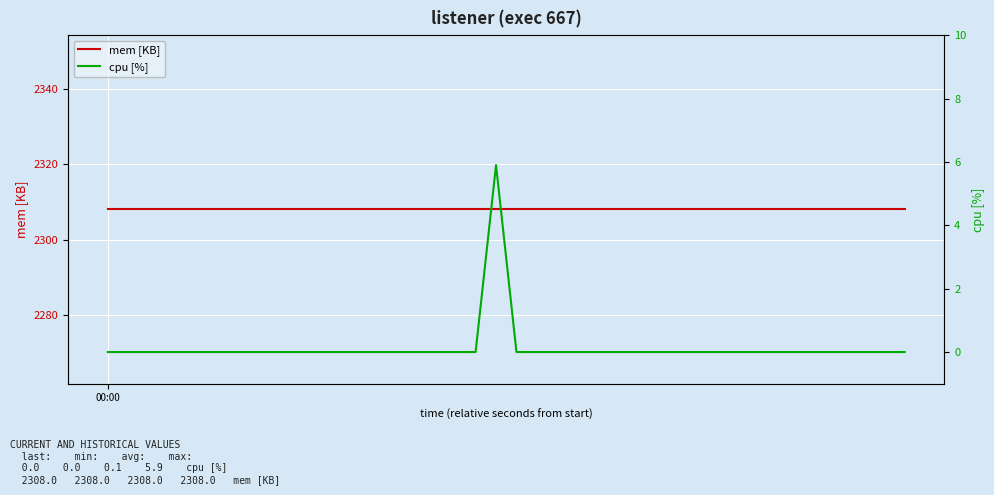

Which series has the largest total across all categories?

mem [KB]